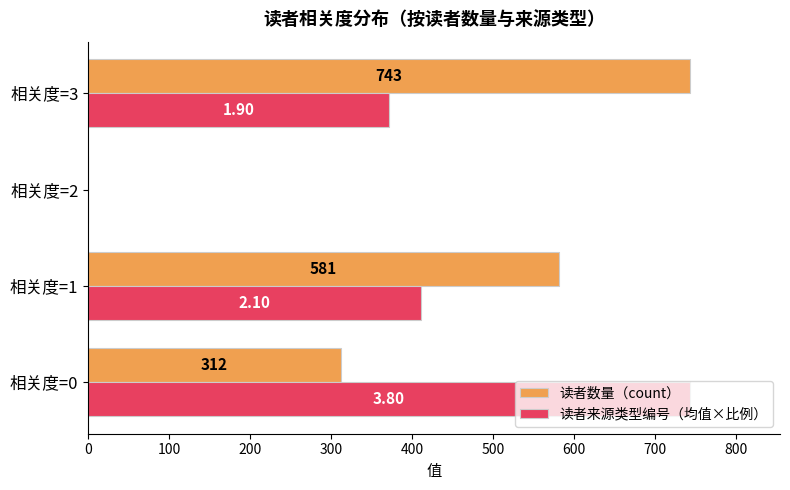

Is the value of 读者来源类型编号（均值×比例） at 相关度=1 greater than the value of 读者数量（count） at 相关度=3?

No